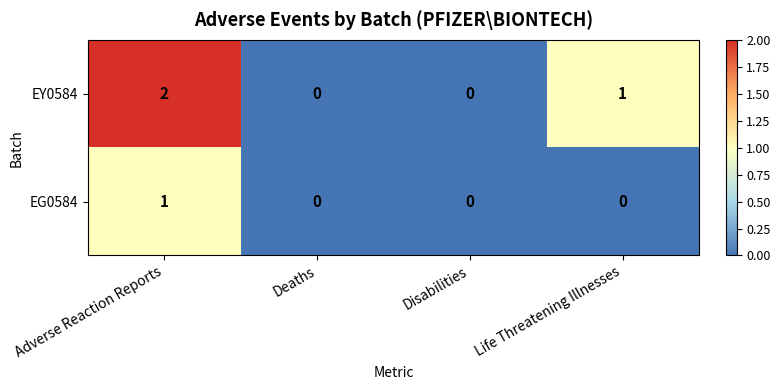

How many values in the EY0584 series are below 1?

2